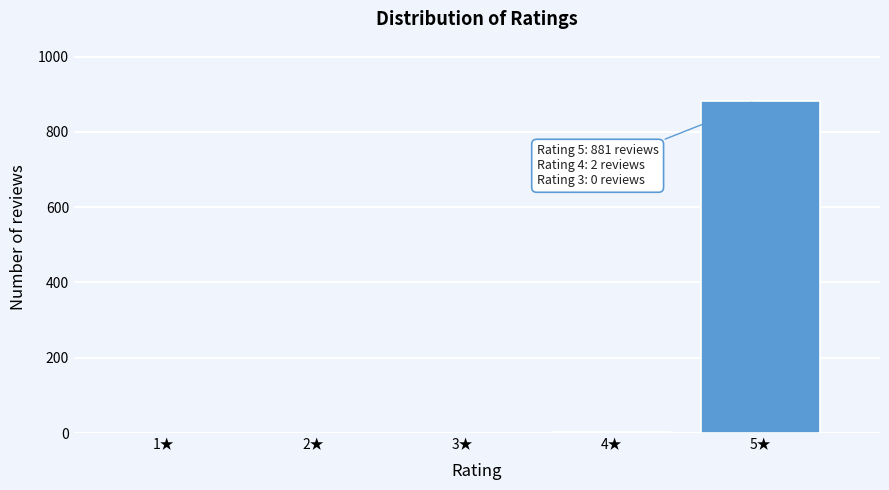

Is it true that the value at 3★ is 0?

True